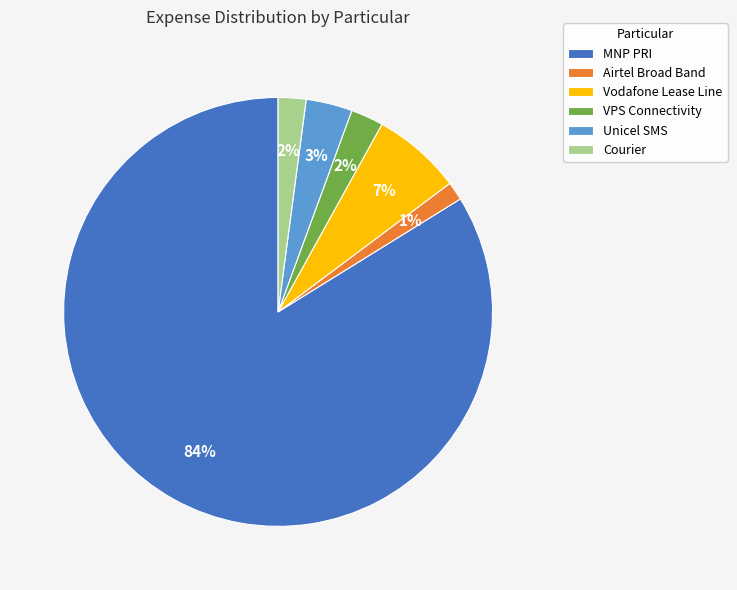

To the nearest percent, what is the difference between the VPS Connectivity and Unicel SMS slice percentages?

1%